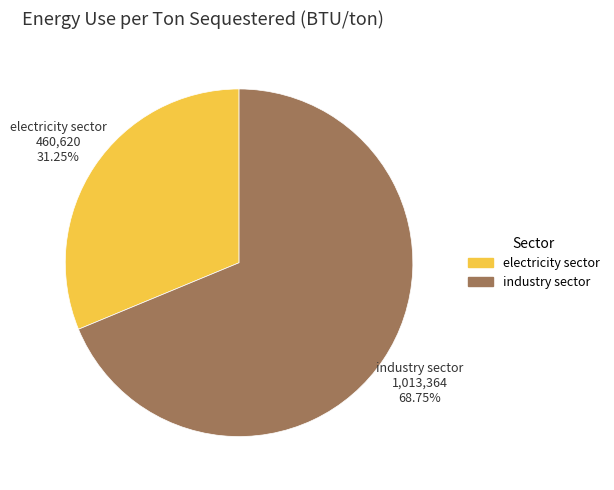

Which slice represents more than half of the pie?

industry sector